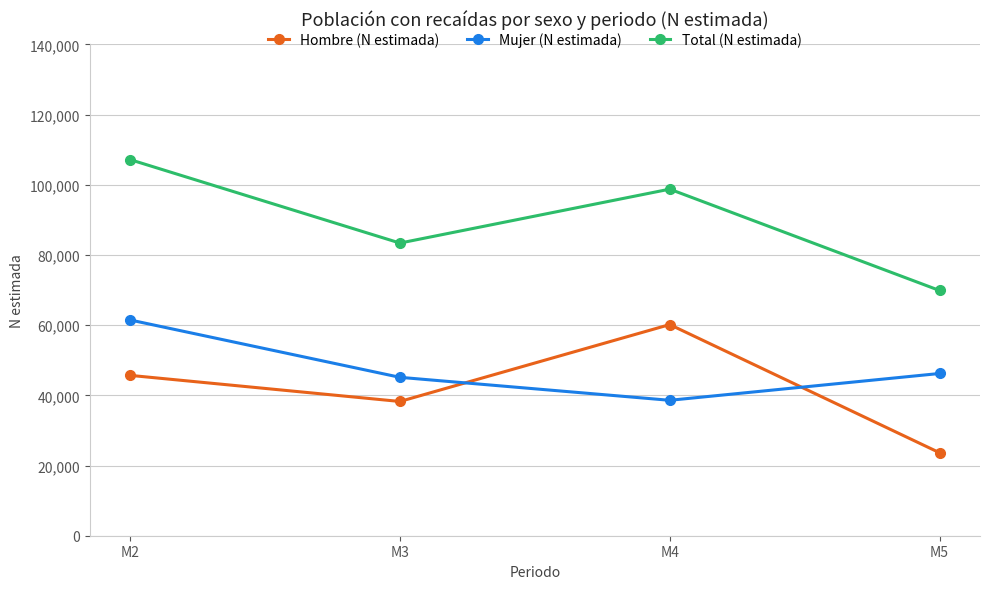

What is the difference between the Total (N estimada) values at M2 and M5?

37286